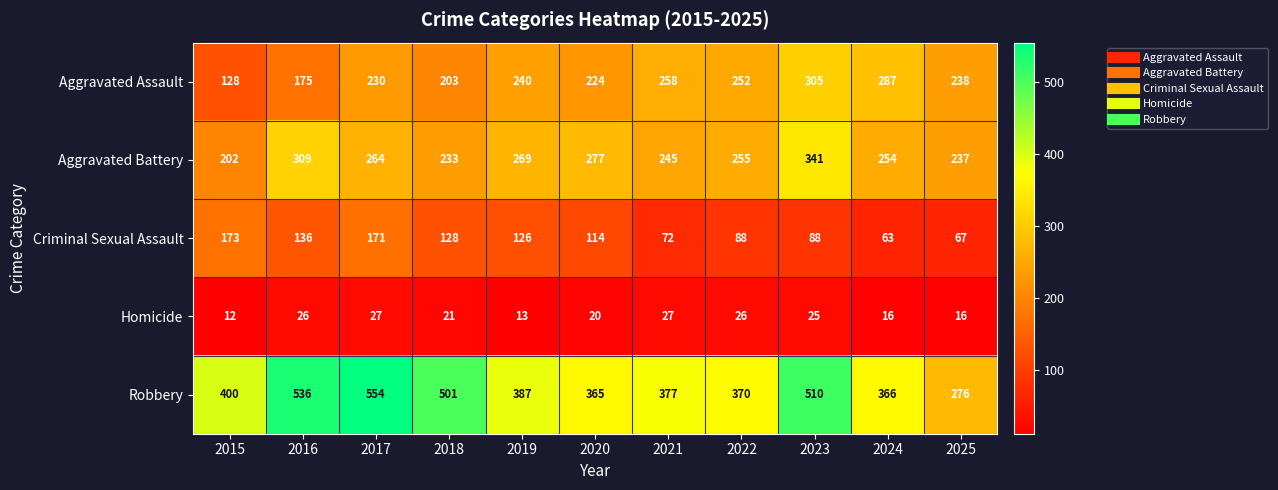

Rank the series by their maximum value, from lowest to highest.

Homicide, Criminal Sexual Assault, Aggravated Assault, Aggravated Battery, Robbery